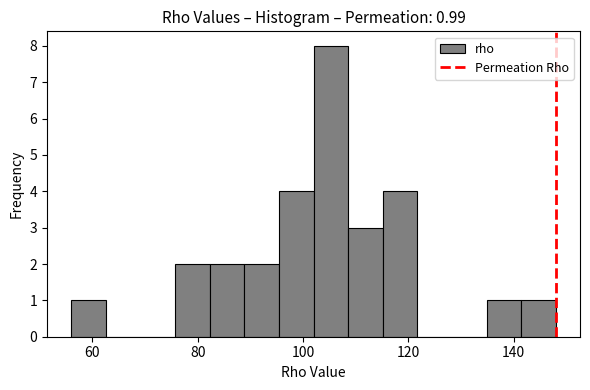

Read against the x-axis, roughly where is the centre of the tallest bar?

106